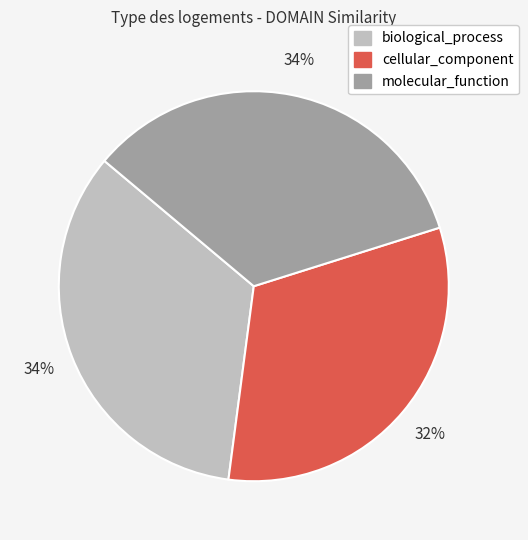

Which category has the smallest portion of the pie?

cellular_component